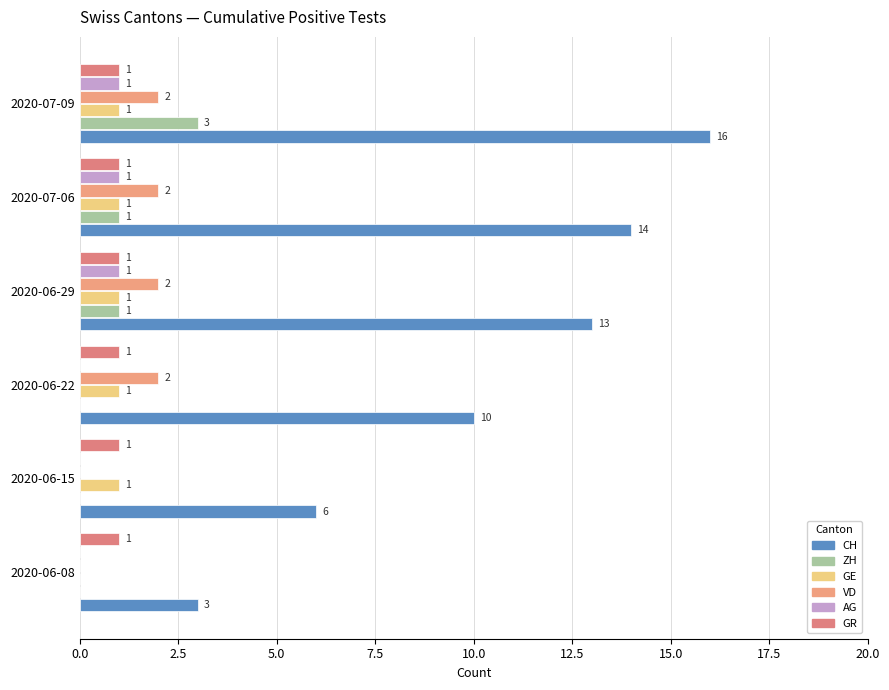

How many values in ZH are above zero?

3